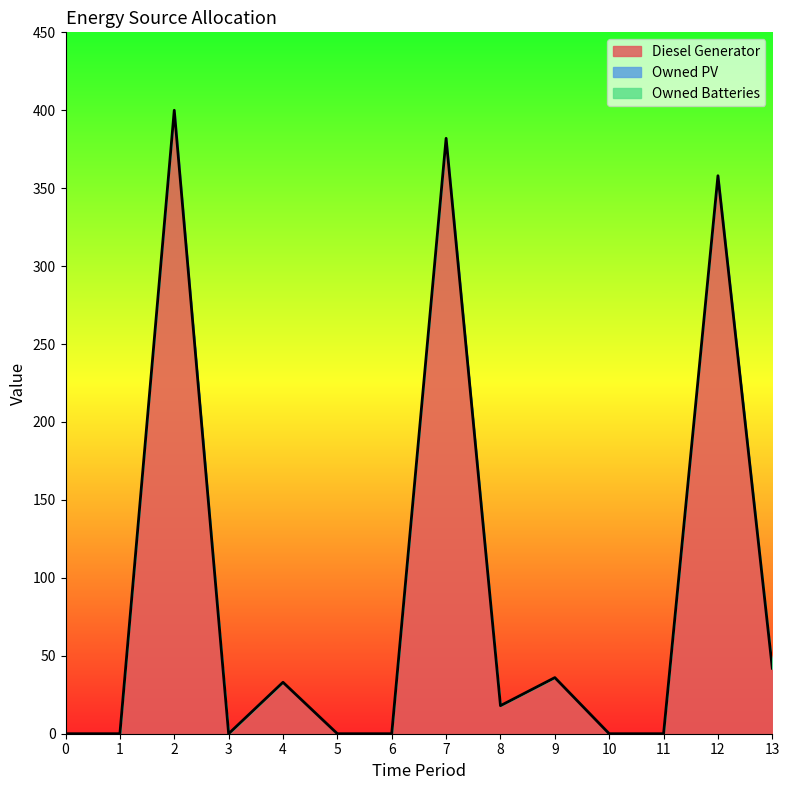

How many positive values does the Diesel Generator series have?

7